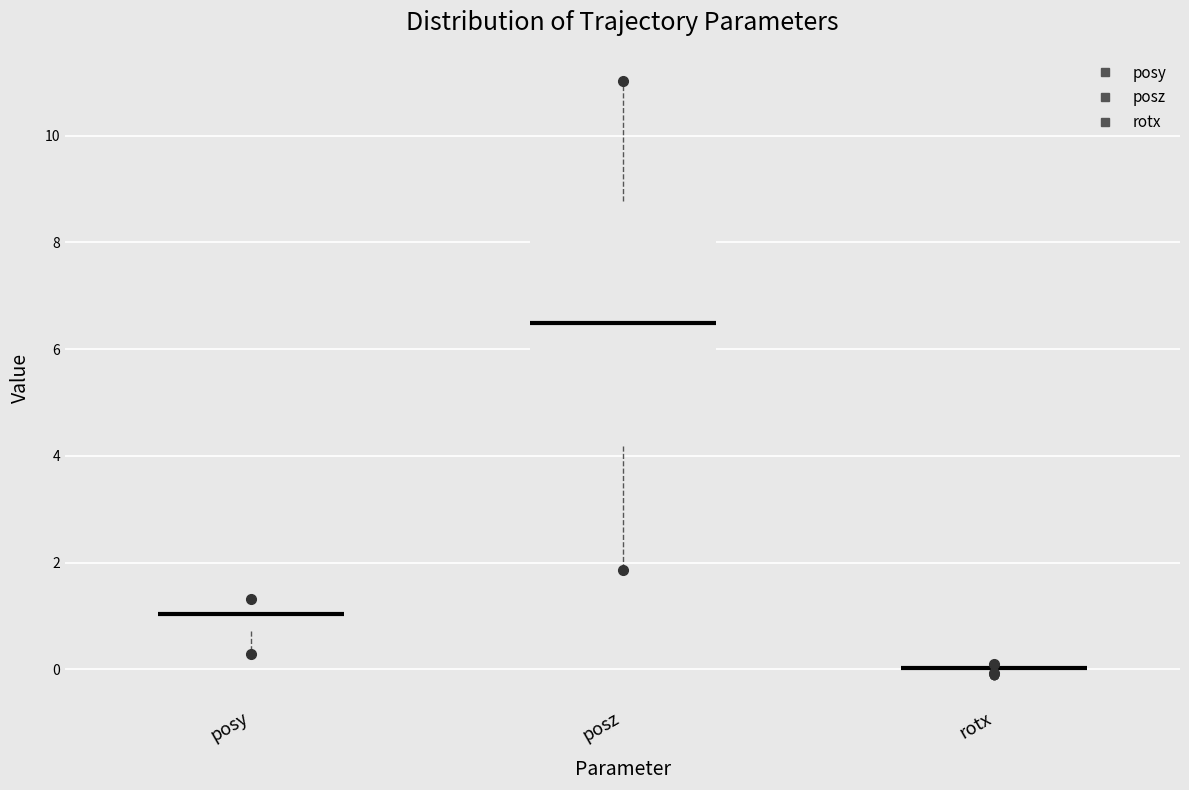

Comparing the boxes themselves (not the whiskers), which one is the tallest?

posz